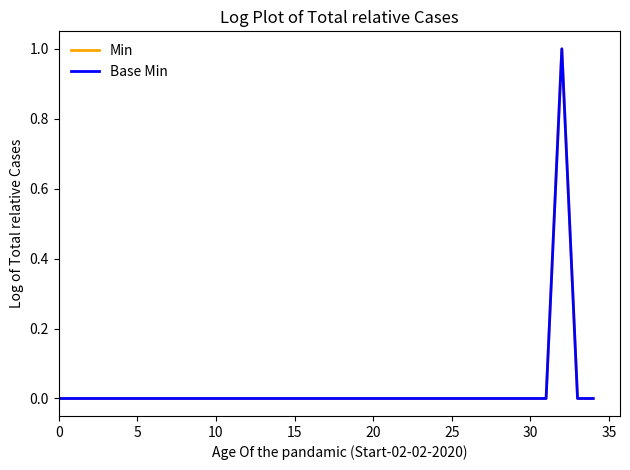

True or false: Min and Base Min intersect in this chart.

False